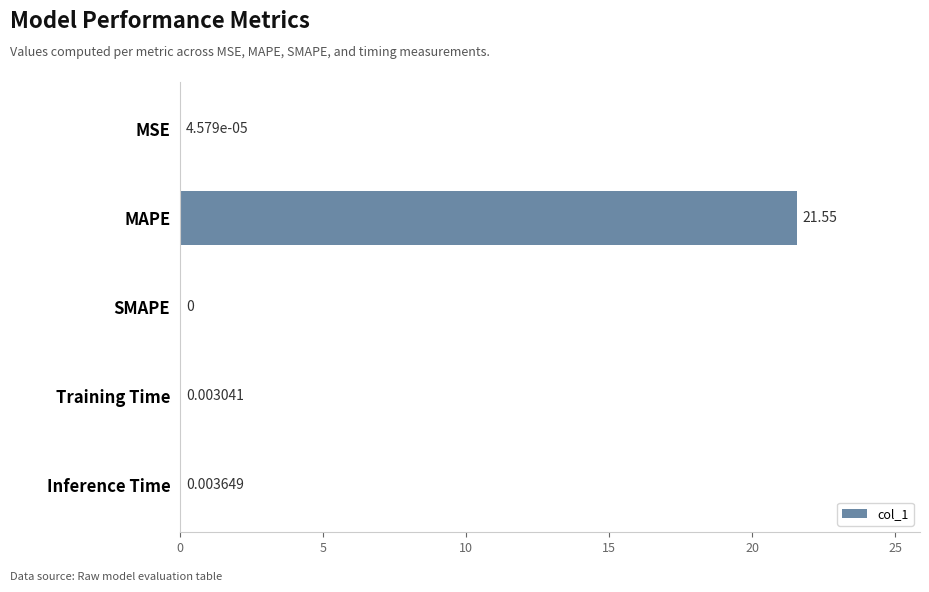

How many distinct data groups are displayed?

1